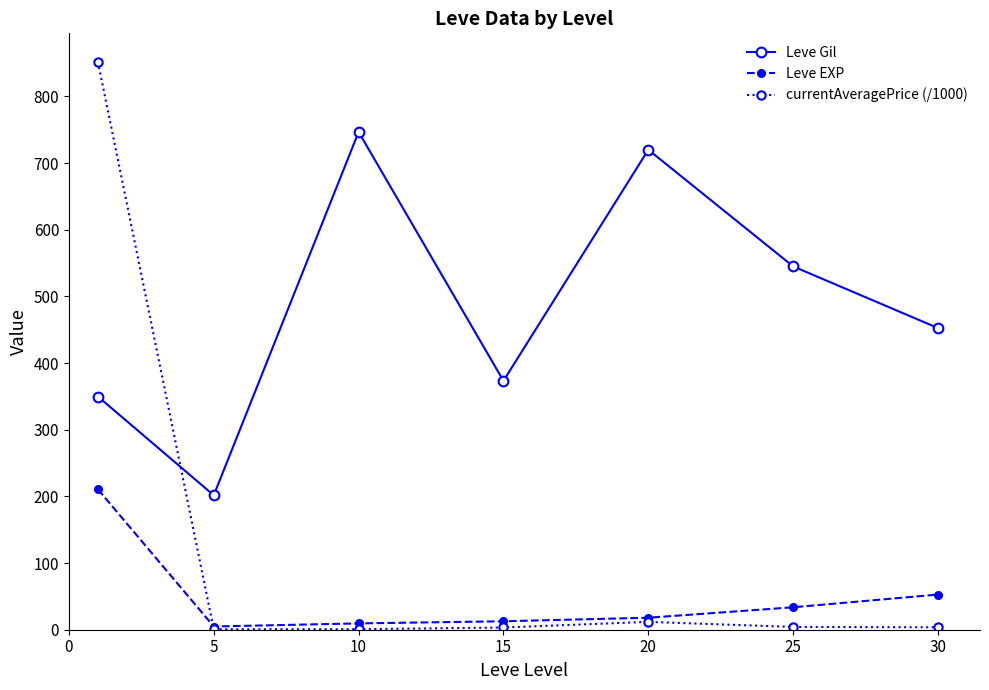

Which series has the largest range (max minus min)?

currentAveragePrice (/1000)